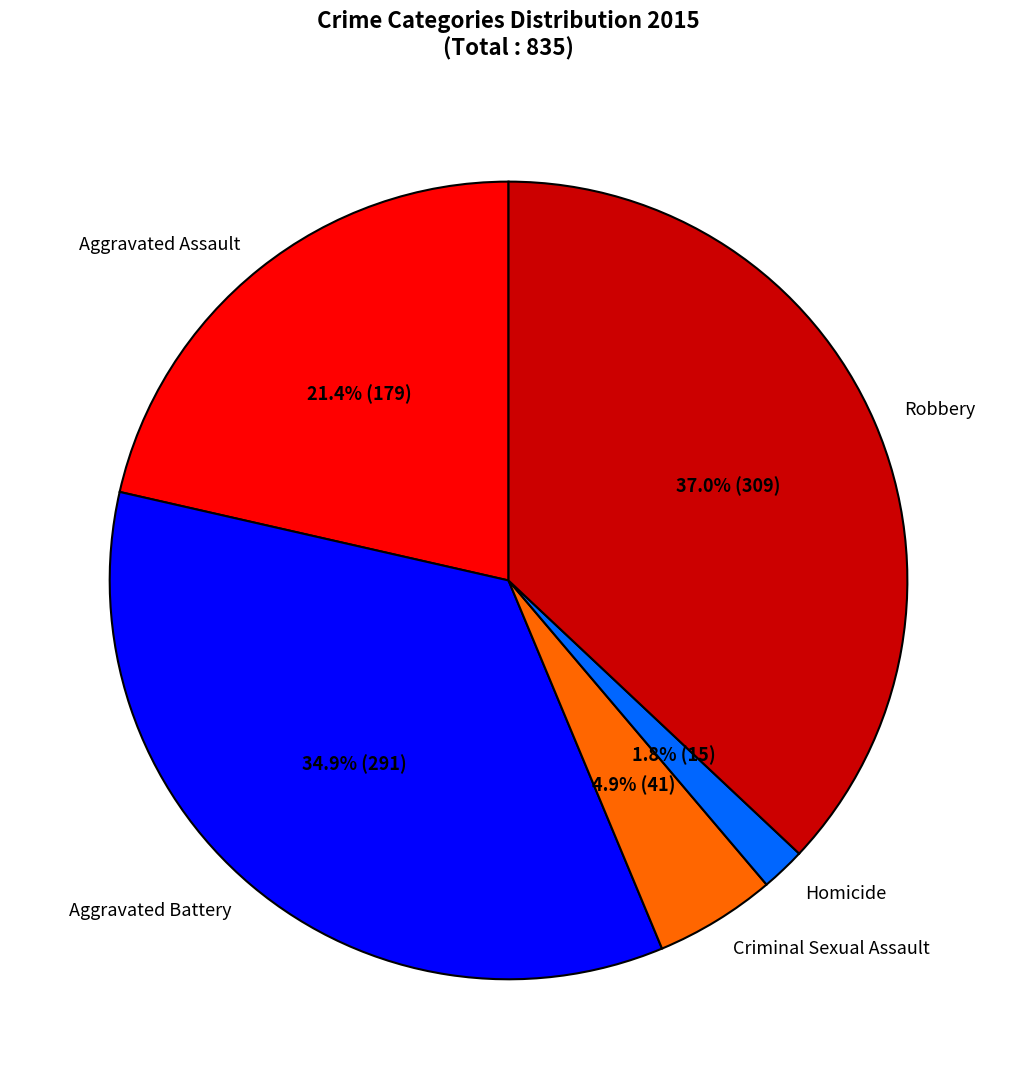

Does Criminal Sexual Assault account for over 50% of the chart?

No